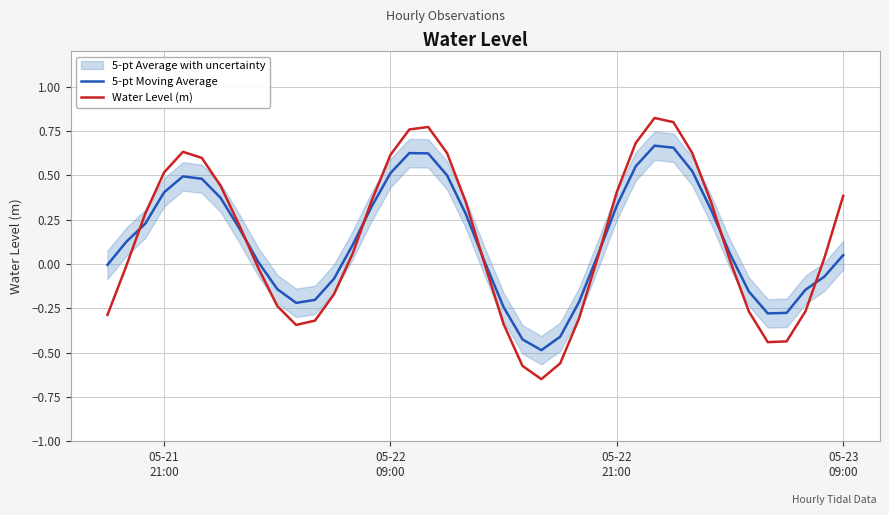

What is the minimum value for 5-pt Moving Average?

-0.5